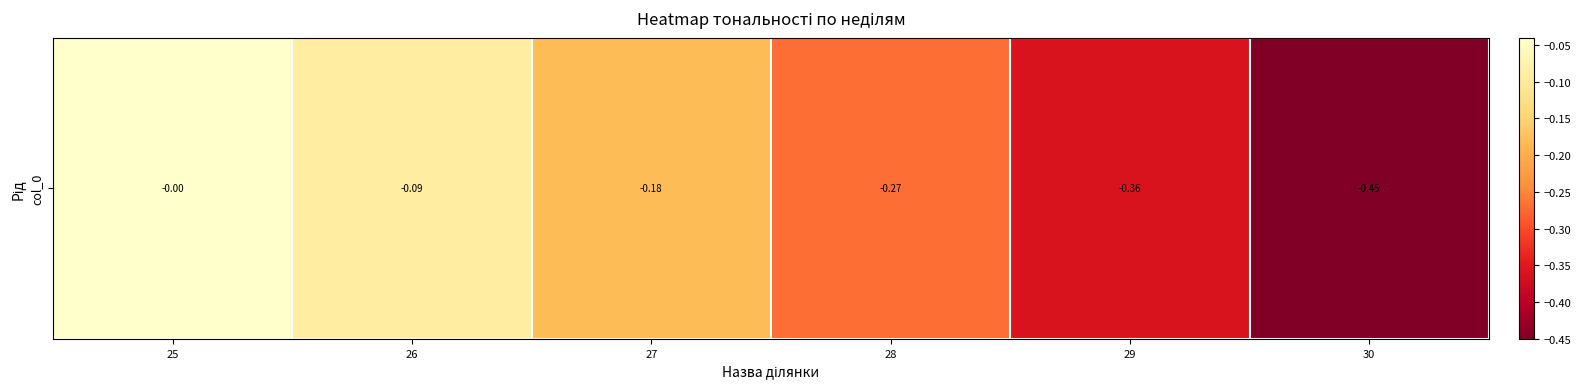

Reading right to left, what are all the values shown in this chart?

30=-0.5	29=-0.4	28=-0.3	27=-0.2	26=-0.1	25=-0.0